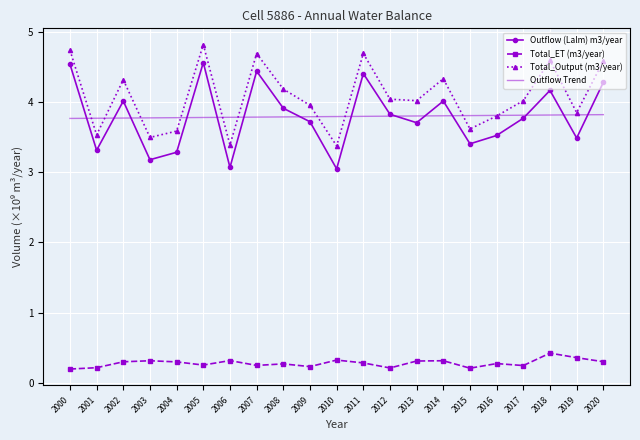

Count the number of data series in this chart.

4